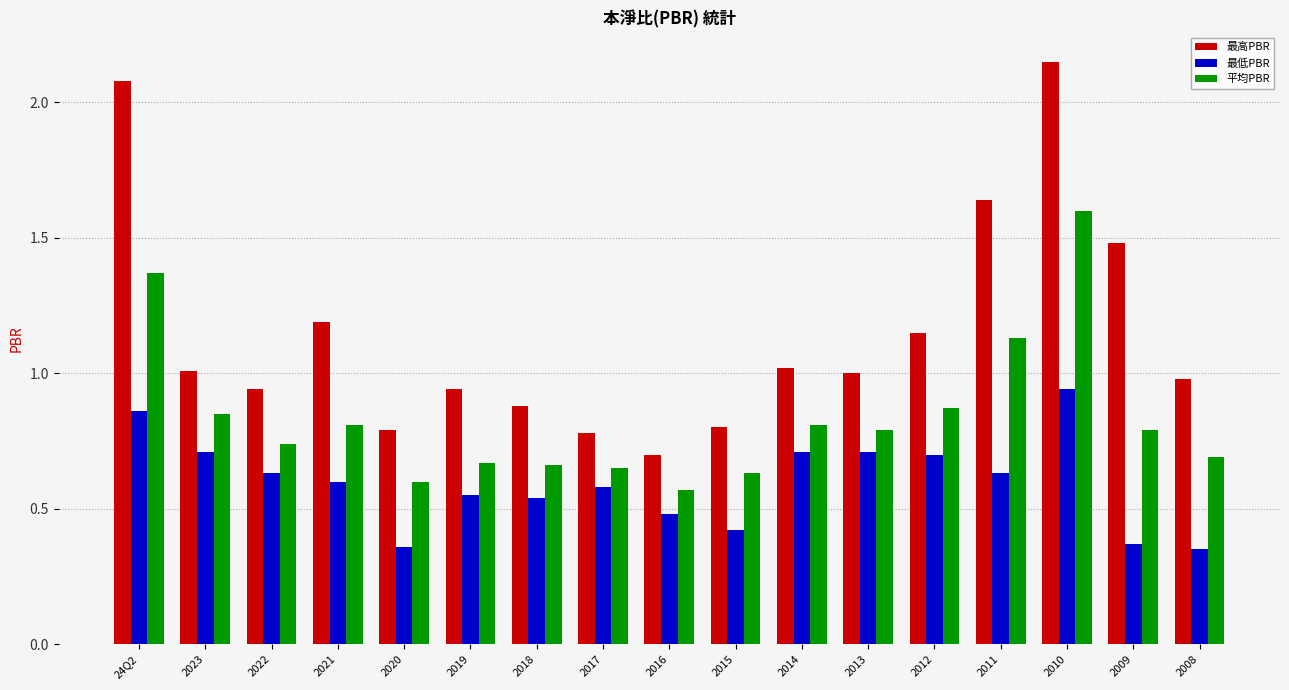

Which series has the largest total across all categories?

最高PBR